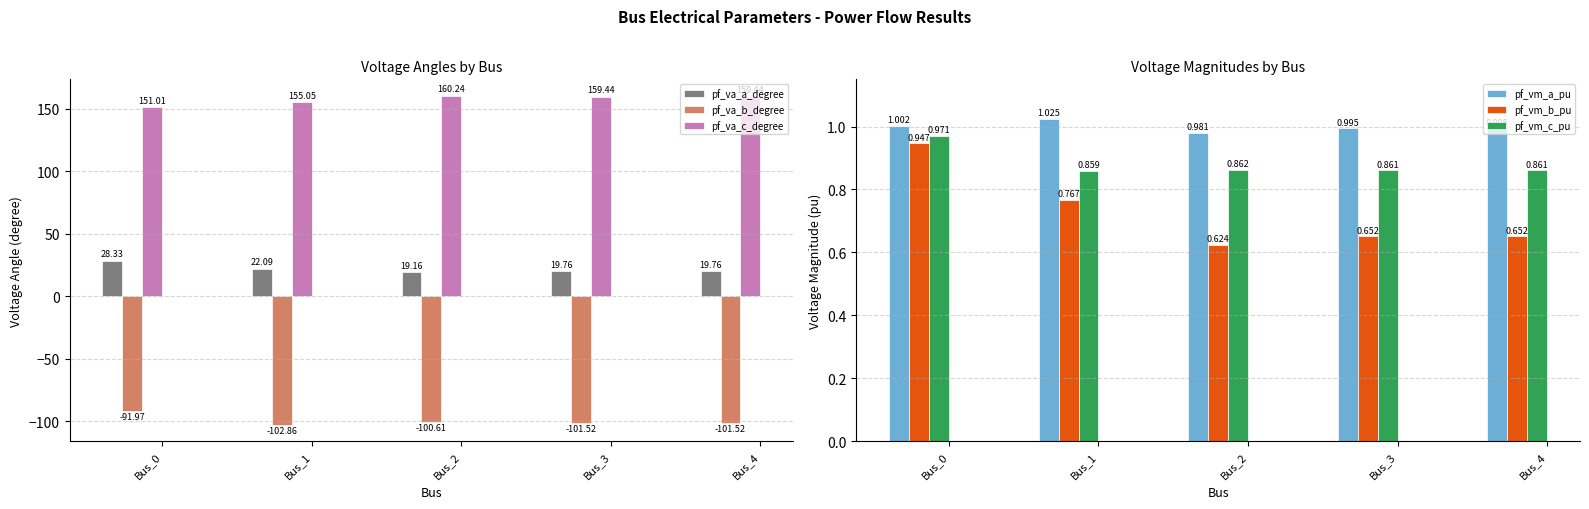

What value does the pf_va_a_degree series have at Bus_4?

19.8